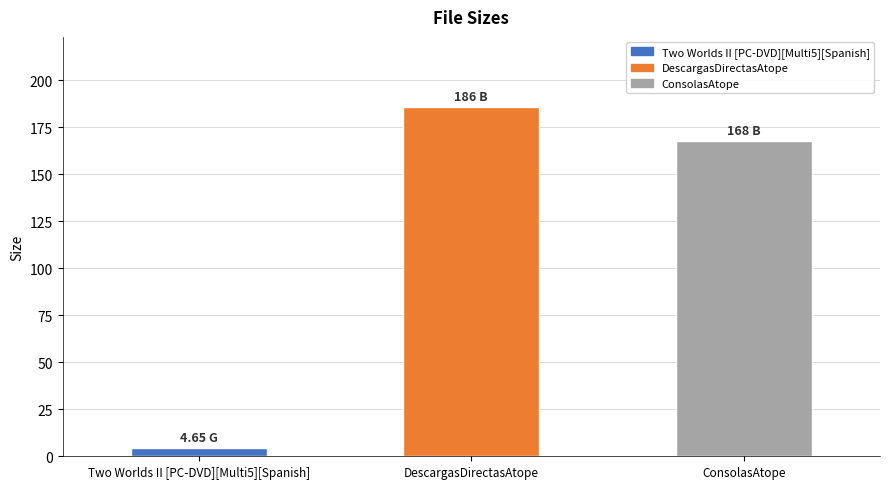

How many distinct data groups are displayed?

1